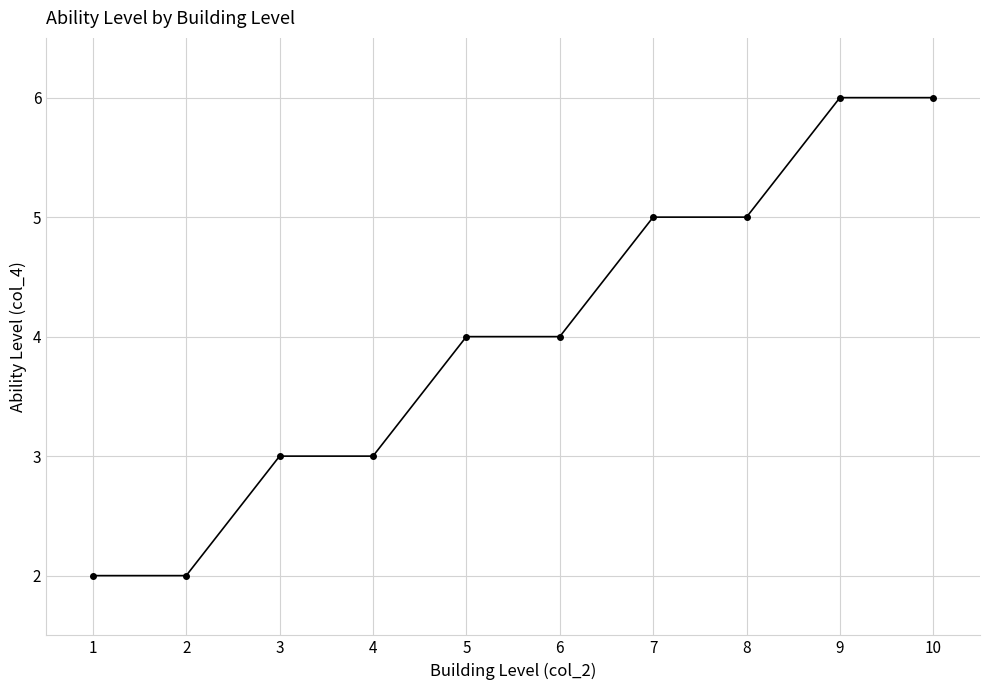

What is the value of the 9th point from the left?

6